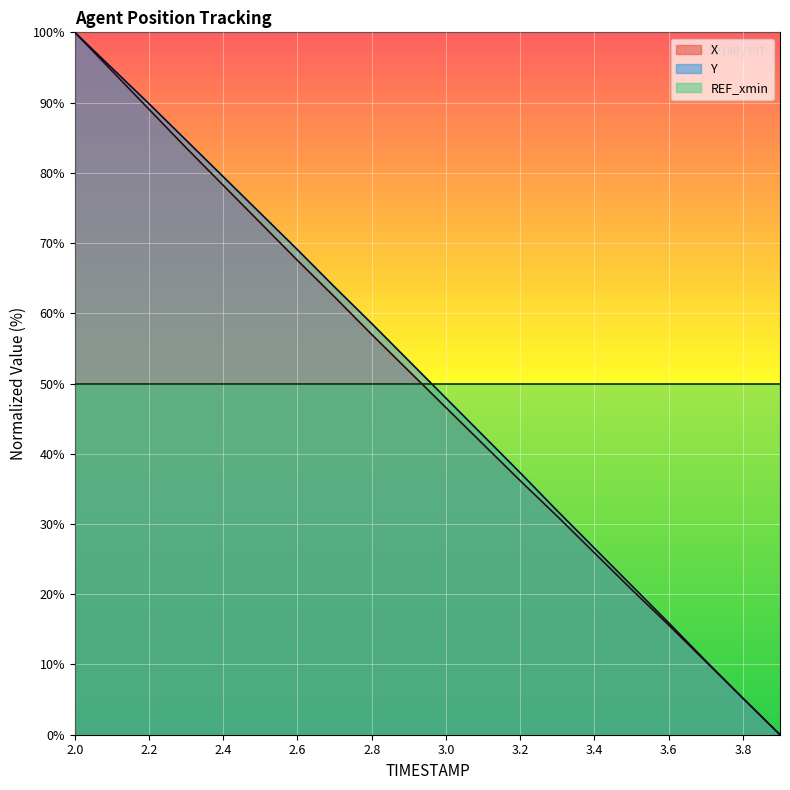

Reading left to right, extract all data points from this chart.

X: 100.0	94.5	89.0	83.6	78.2	72.9	67.5	62.3	57.0	51.8	46.6	41.4	36.2	31.1	25.9	20.7	15.6	10.4	5.2	0.0
Y: 100.0	94.9	89.8	84.6	79.4	74.2	69.1	63.7	58.5	53.2	47.9	42.6	37.3	31.9	26.6	21.2	15.9	10.5	5.2	0.0